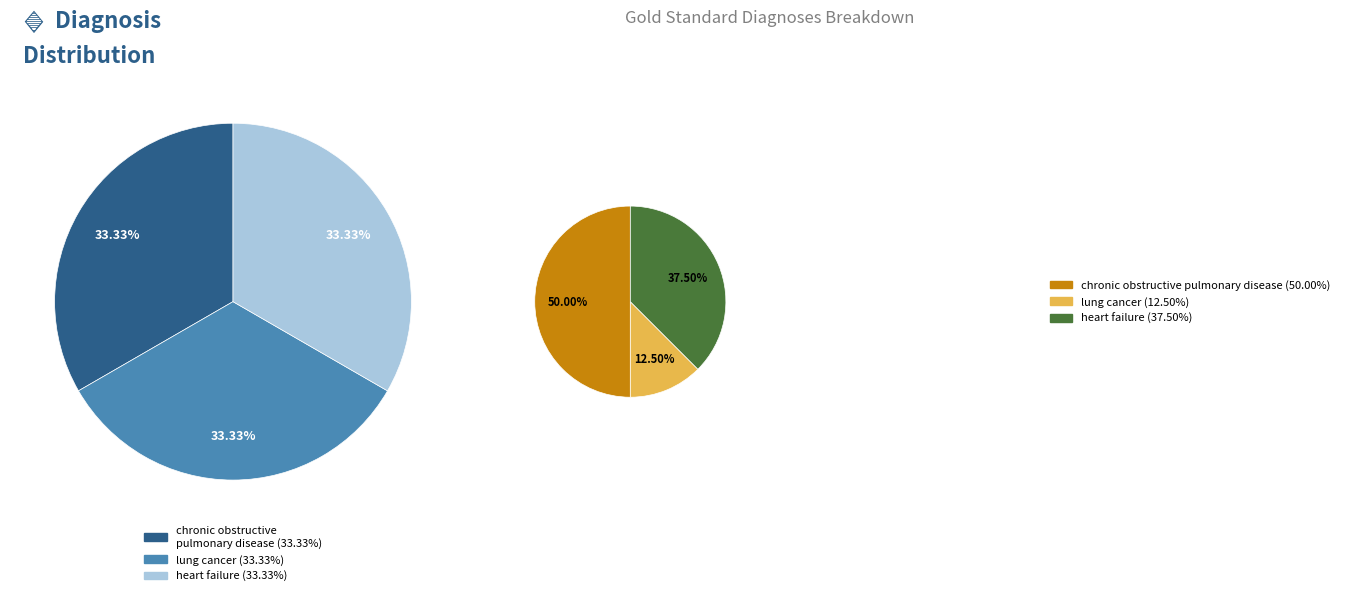

Does pneumonia account for over 50% of the chart?

No